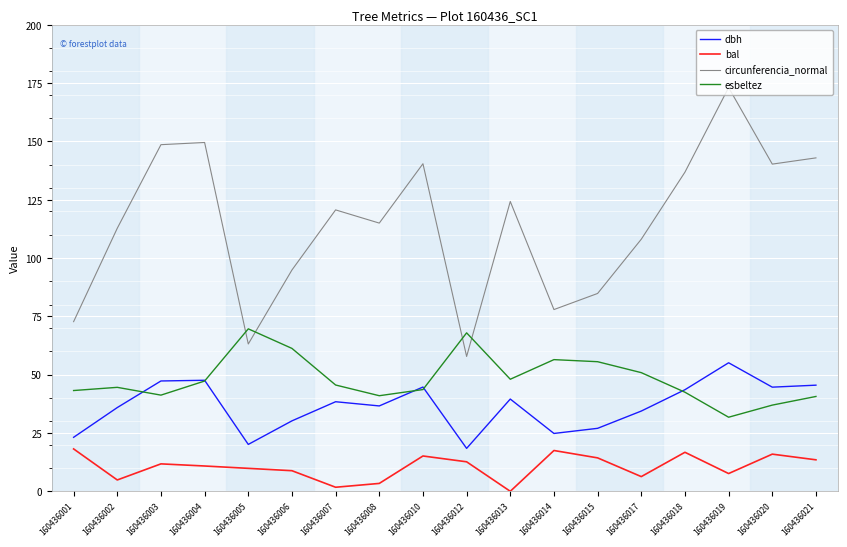

What is the greatest value displayed?

173.1